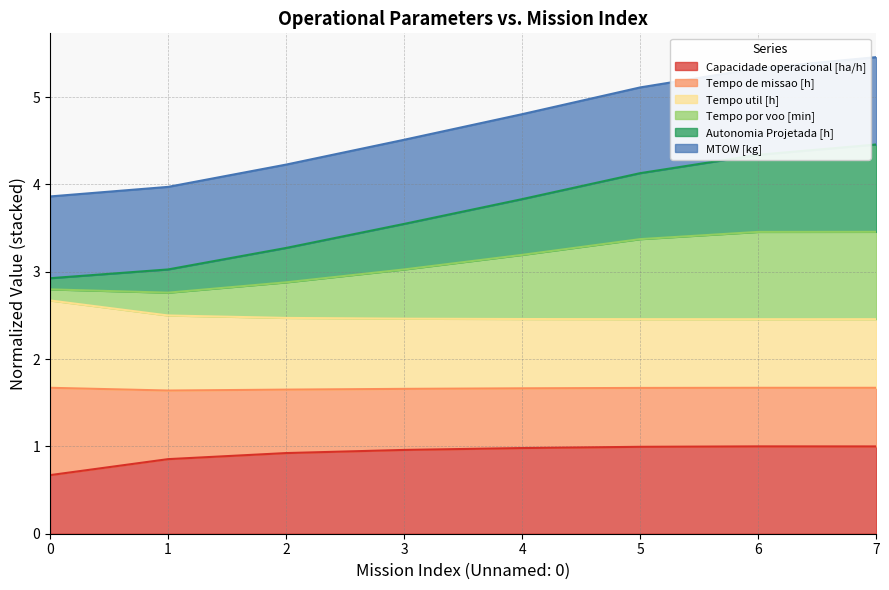

Does the chart display data point markers on the line(s)?

No